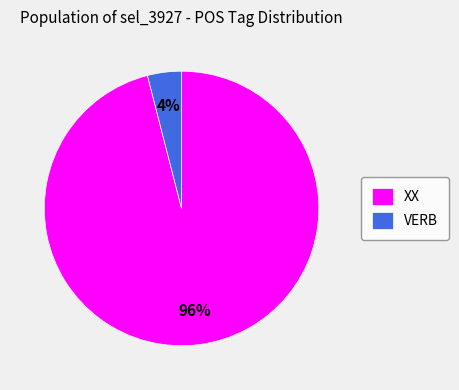

What percentage is the XX slice, to the nearest percent?

96%